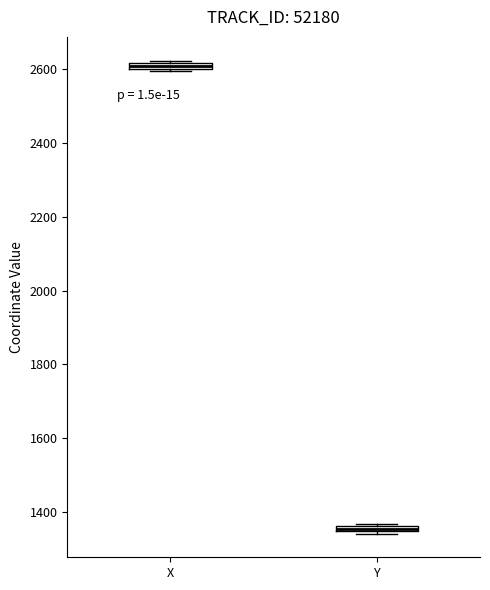

Where is the upper edge of the box for X on the y-axis? The values are not printed on the chart, so give them approximately, as read against the axis.

2620